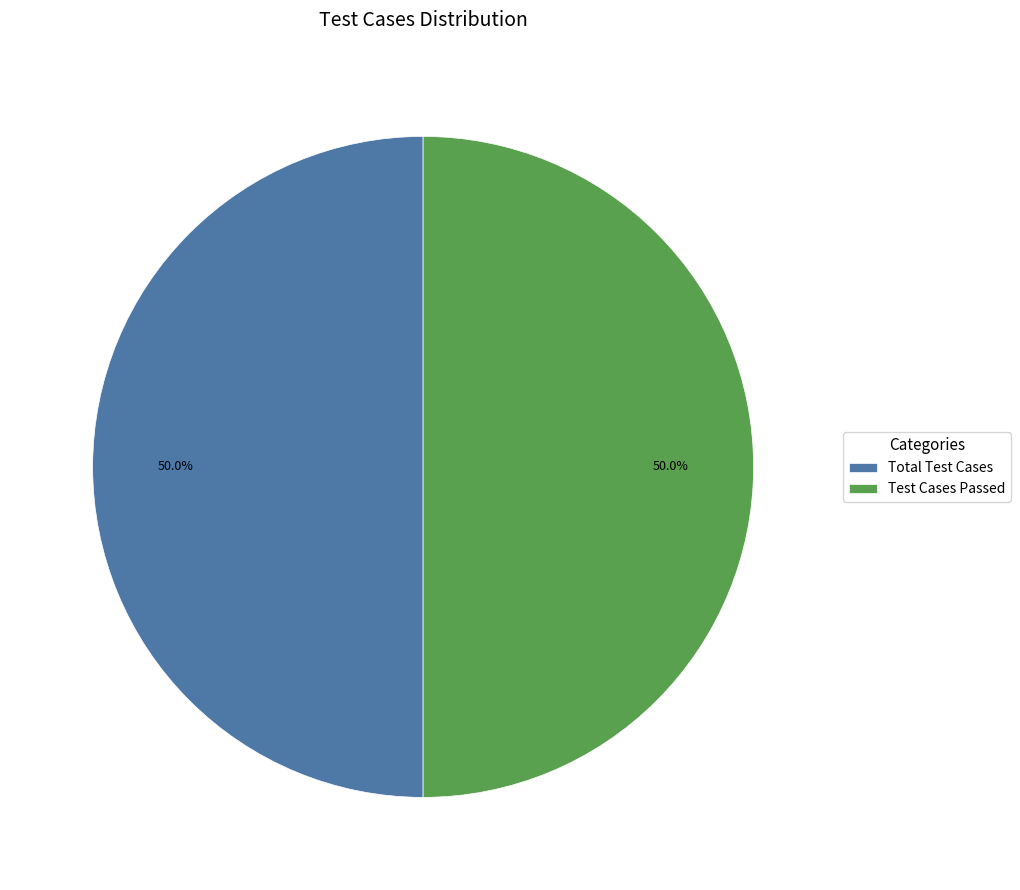

Count the number of slices in the pie.

2